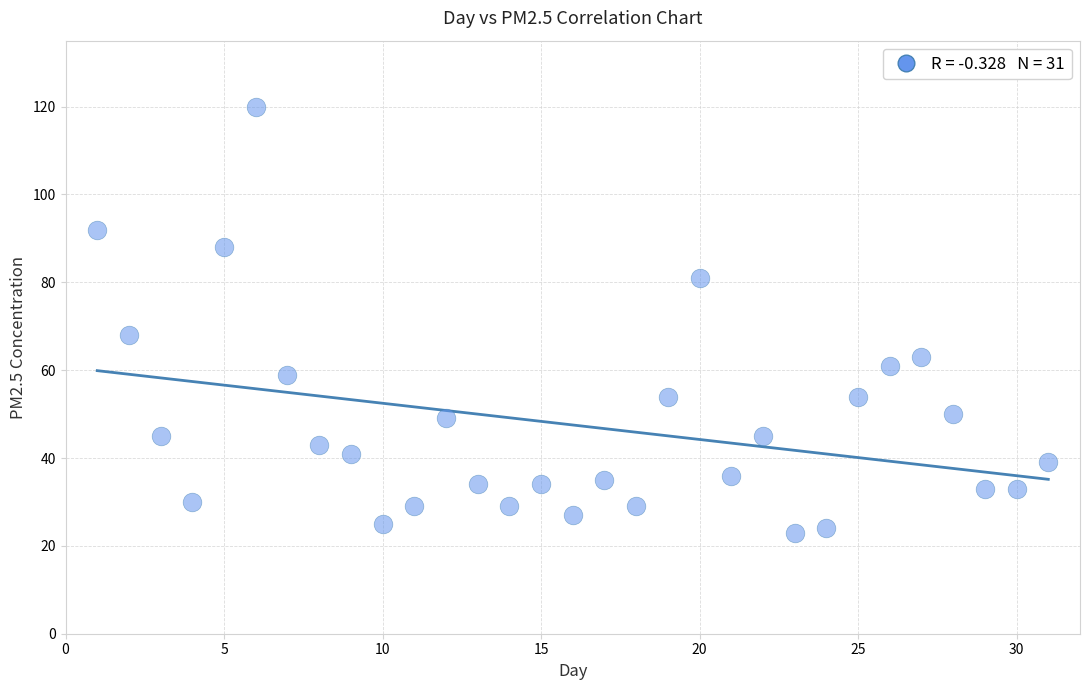

What is the range of Y values (max minus min)?

97